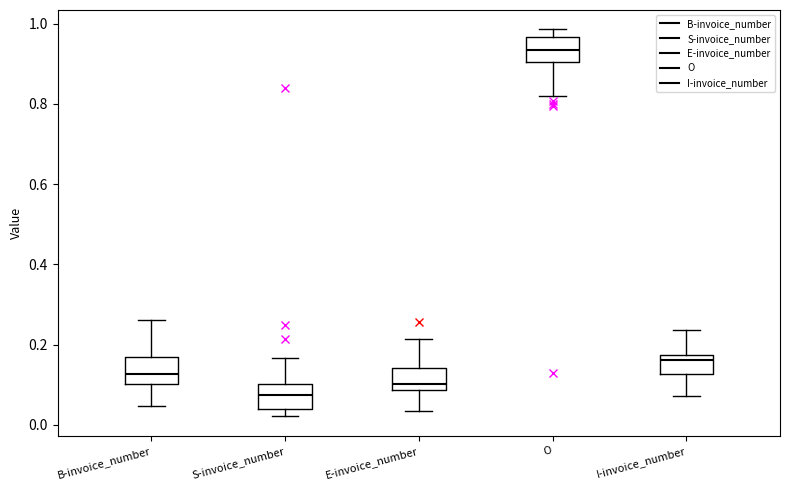

Which box's median line is the lowest?

S-invoice_number